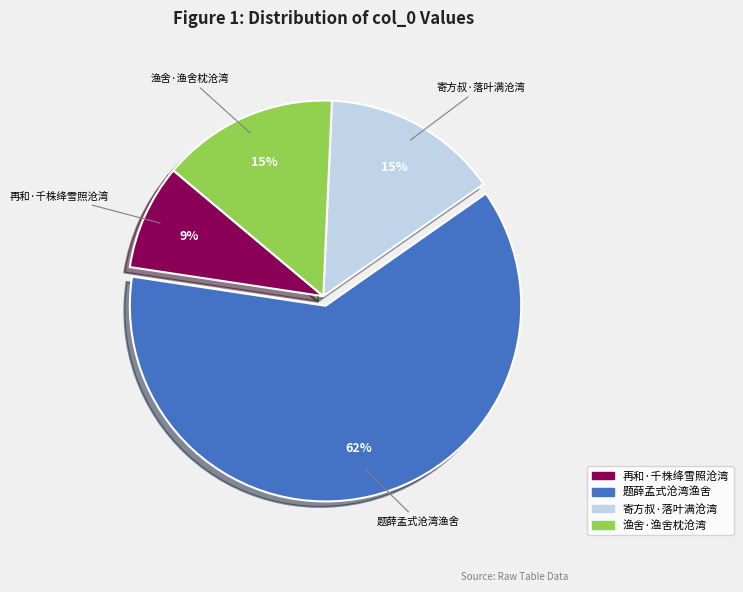

Combined, do 寄方叔·落叶满沧湾 and 题薛孟式沧湾渔舍 account for over 50%?

Yes